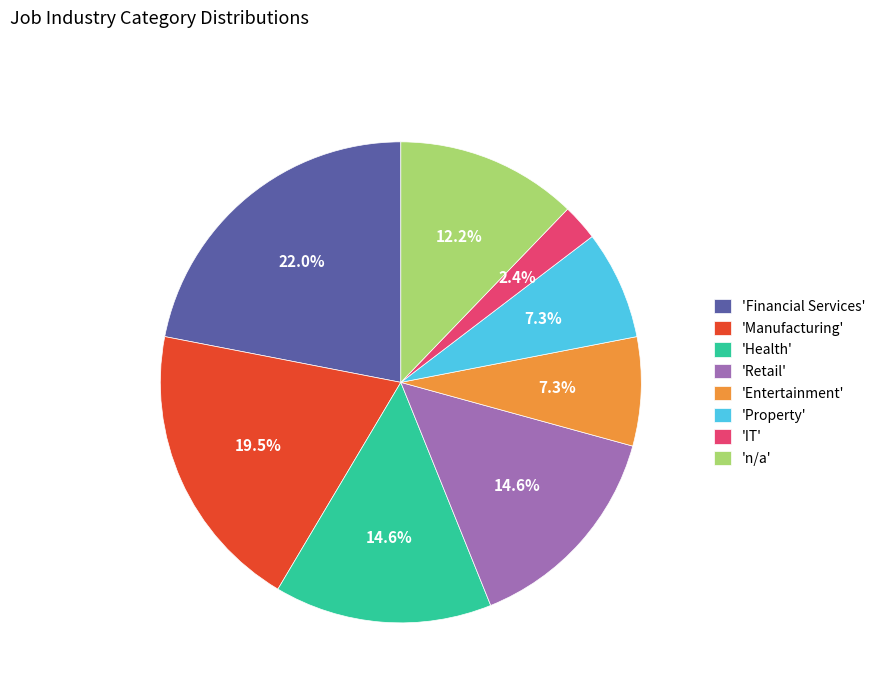

Is there a majority slice in this chart?

No